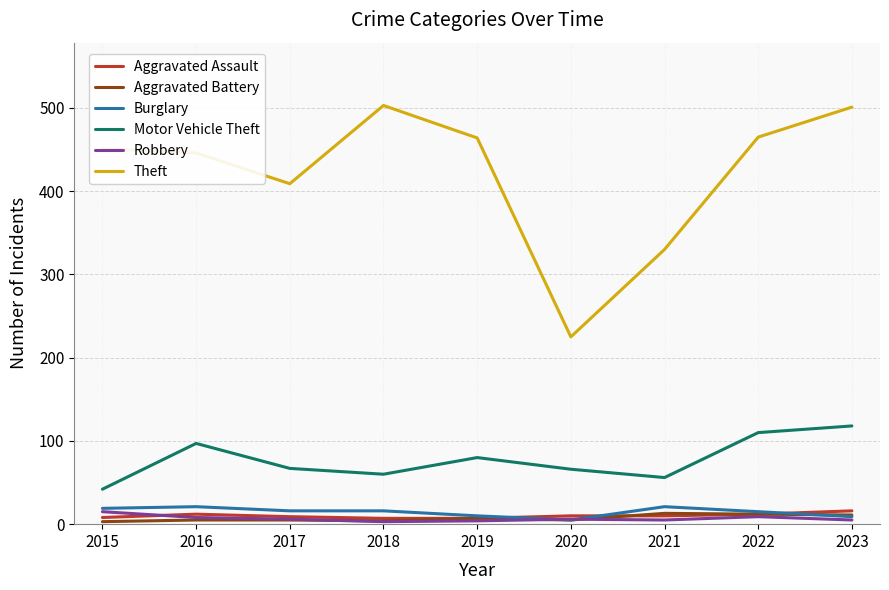

The value of Motor Vehicle Theft at 2019 is 80. True or false?

True